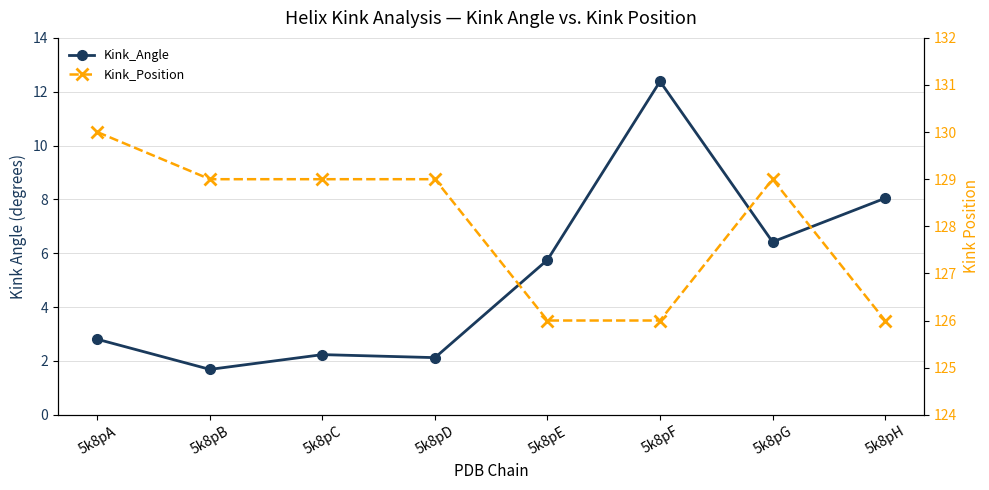

Reading right to left, list all the values displayed in this chart.

Kink_Angle: 5k8pH=8.0	5k8pG=6.4	5k8pF=12.4	5k8pE=5.8	5k8pD=2.1	5k8pC=2.2	5k8pB=1.7	5k8pA=2.8
Kink_Position: 5k8pH=126.0	5k8pG=129.0	5k8pF=126.0	5k8pE=126.0	5k8pD=129.0	5k8pC=129.0	5k8pB=129.0	5k8pA=130.0